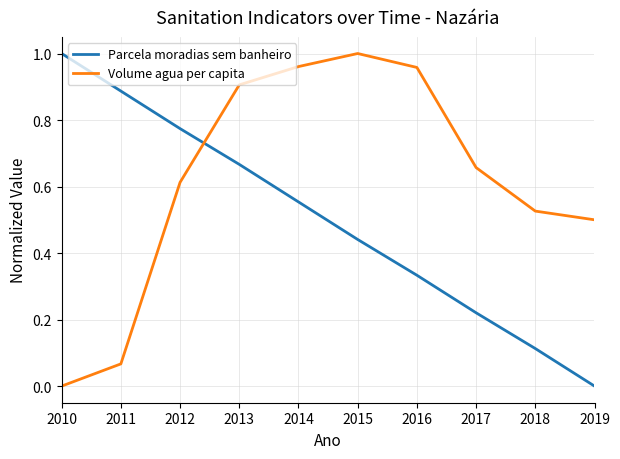

Which category has the highest value in the Volume agua per capita series?

2015